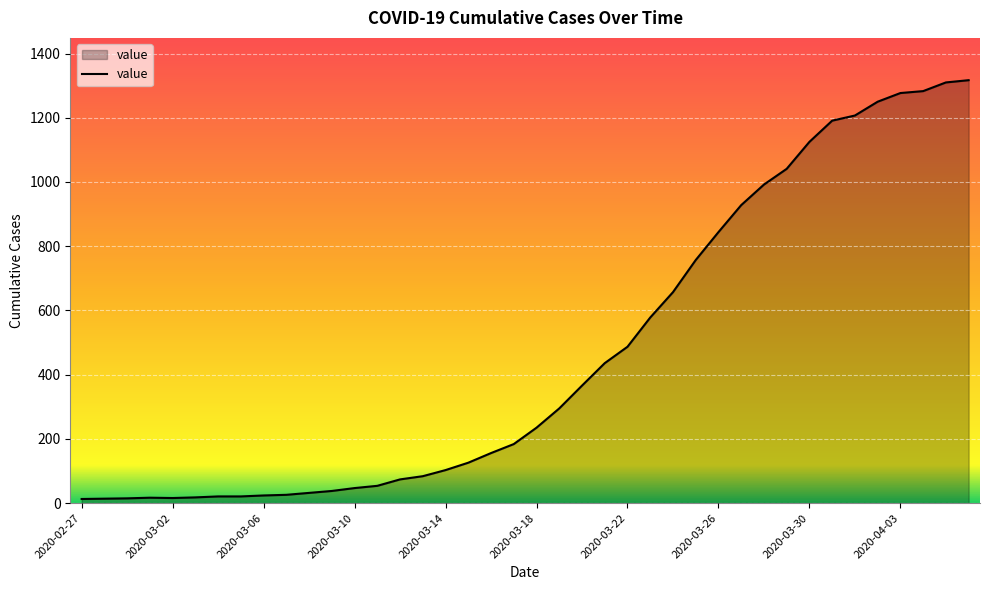

What is the difference between the maximum and minimum values?

1304